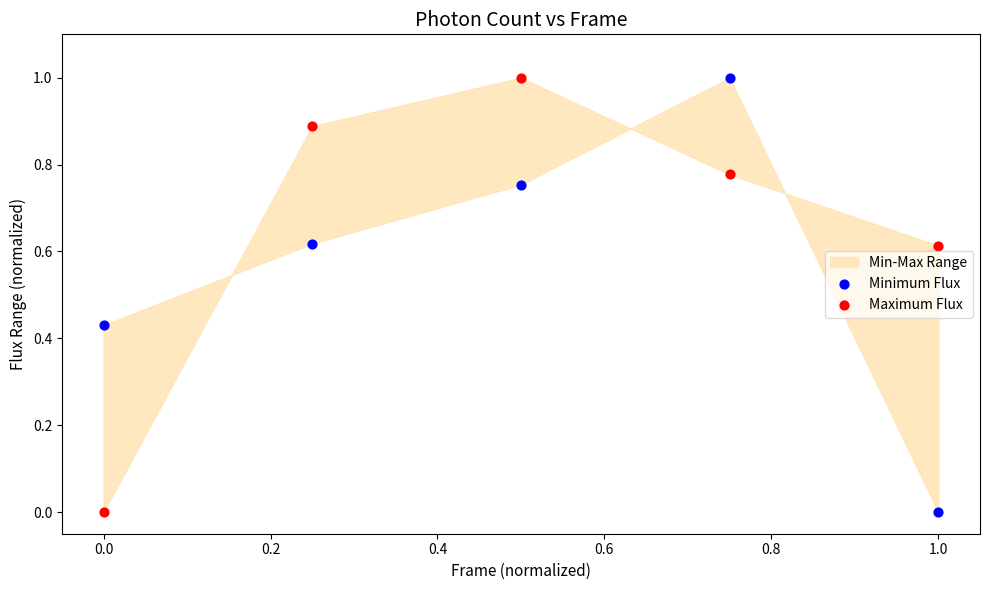

Across all data points, what is the range of X values (max minus min)?

1.0